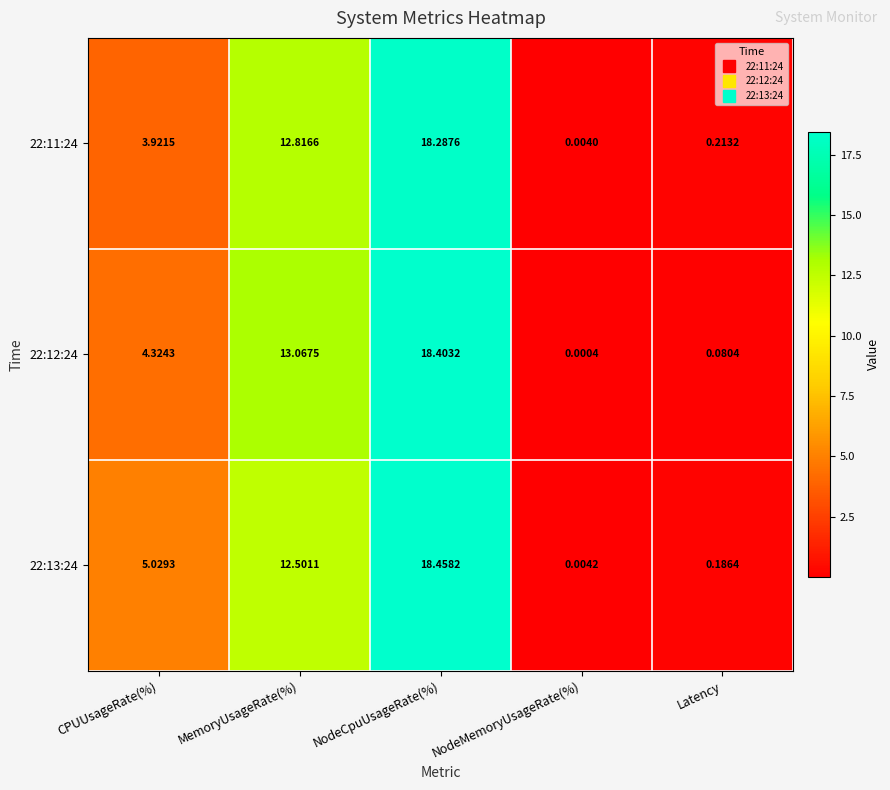

Where does the 22:12:24 series first go above 4?

CPUUsageRate(%)